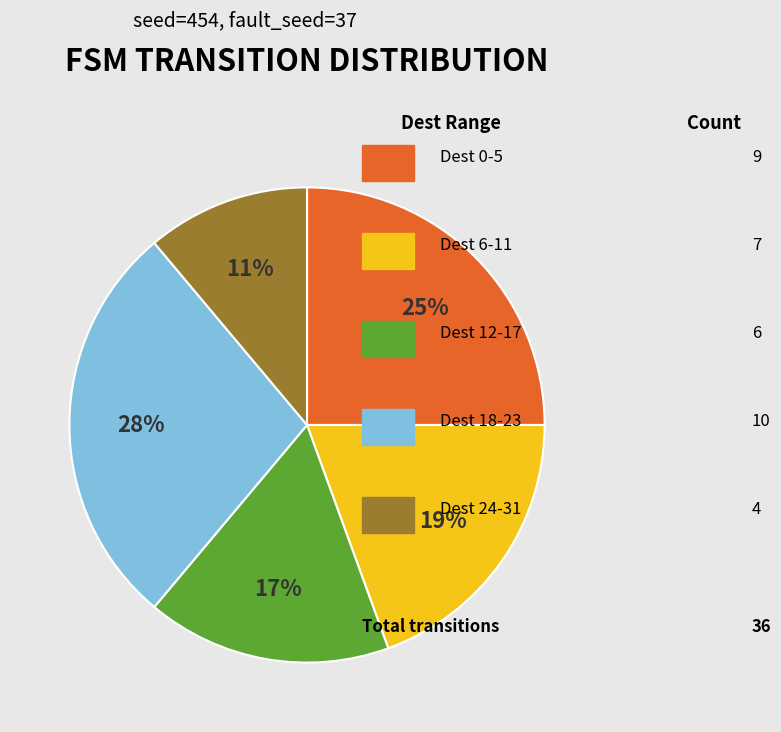

To the nearest percent, what is the average slice percentage?

20%